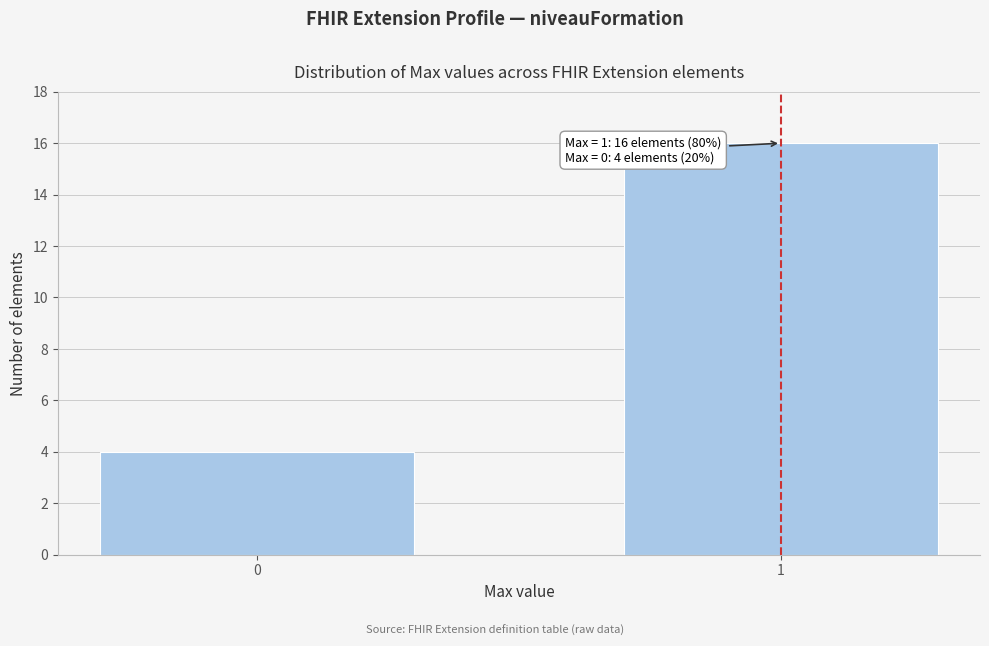

Reading left to right, extract all data points from this chart.

4	16